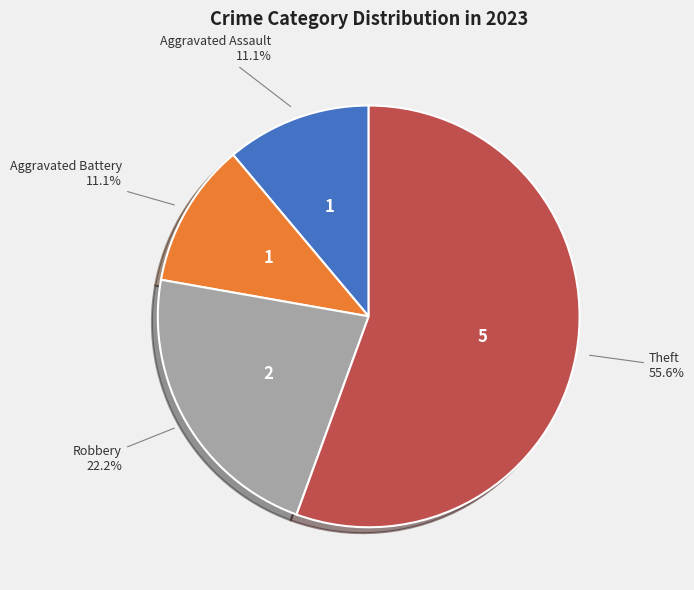

Is there any slice that represents more than half of the pie?

Yes